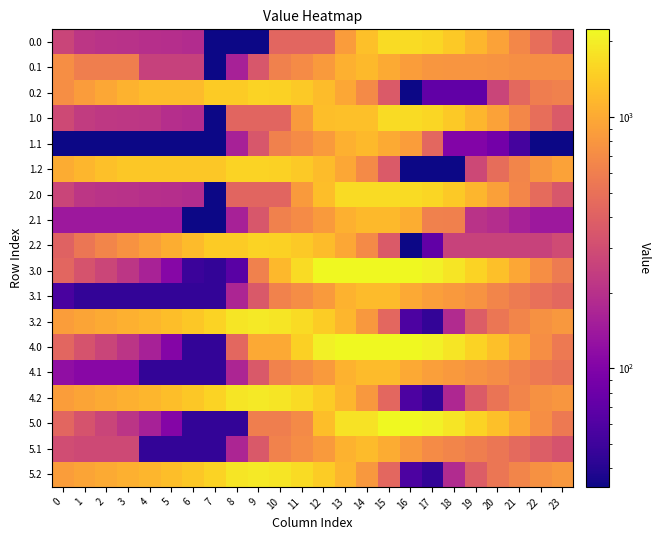

How many categories are shown in the chart?

24